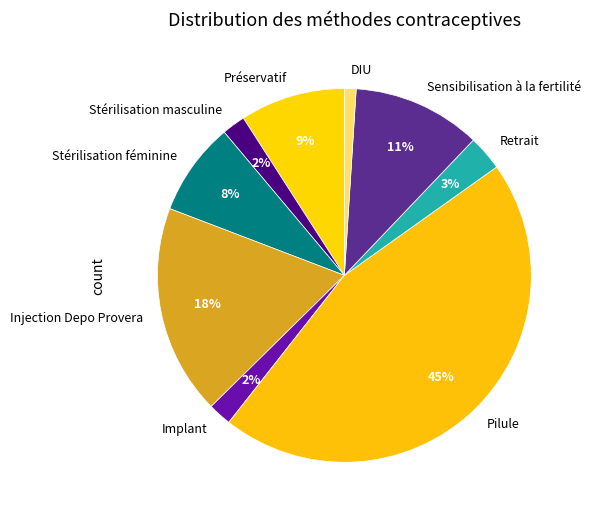

Which category has the smallest portion of the pie?

DIU